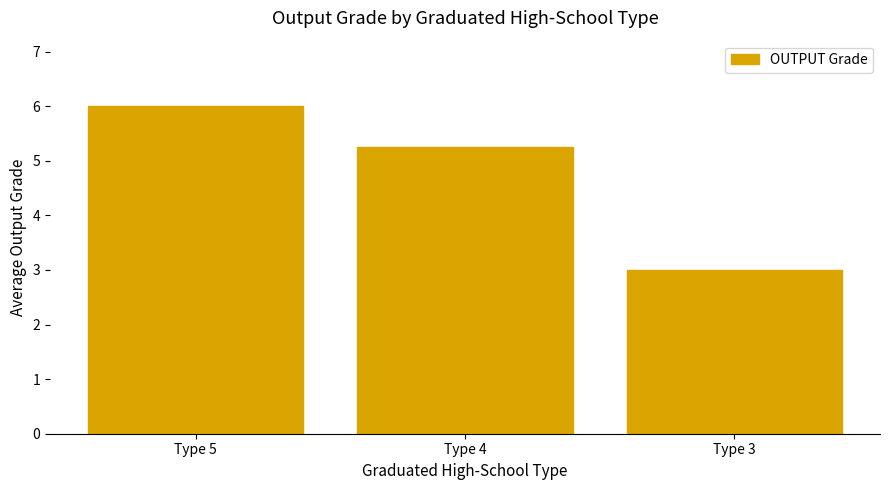

List the labels in order of value, largest first.

Type 5, Type 4, Type 3